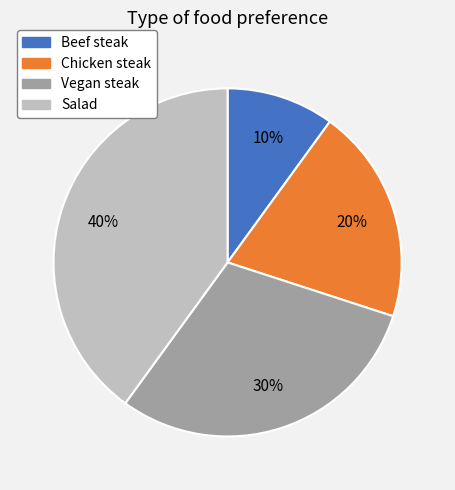

Combined, do Beef steak and Vegan steak account for over 50%?

No